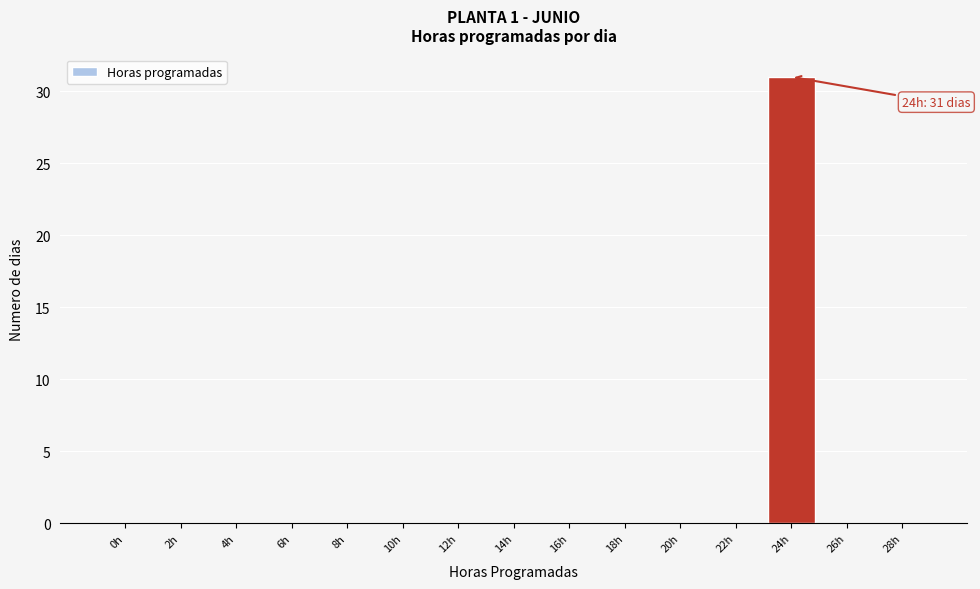

Reading left to right, extract all data points from this chart.

0h=0	2h=0	4h=0	6h=0	8h=0	10h=0	12h=0	14h=0	16h=0	18h=0	20h=0	22h=0	24h=31	26h=0	28h=0